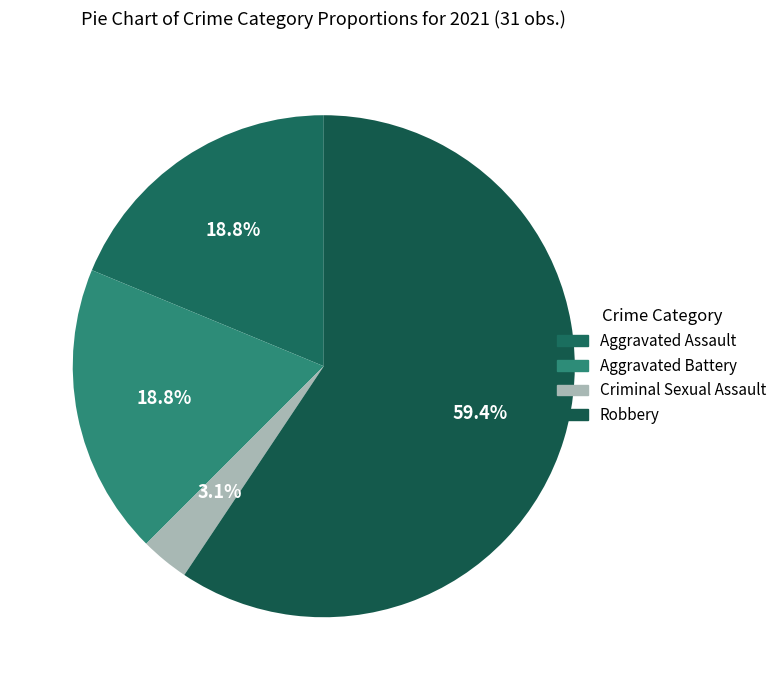

How many segments does this pie chart have?

4